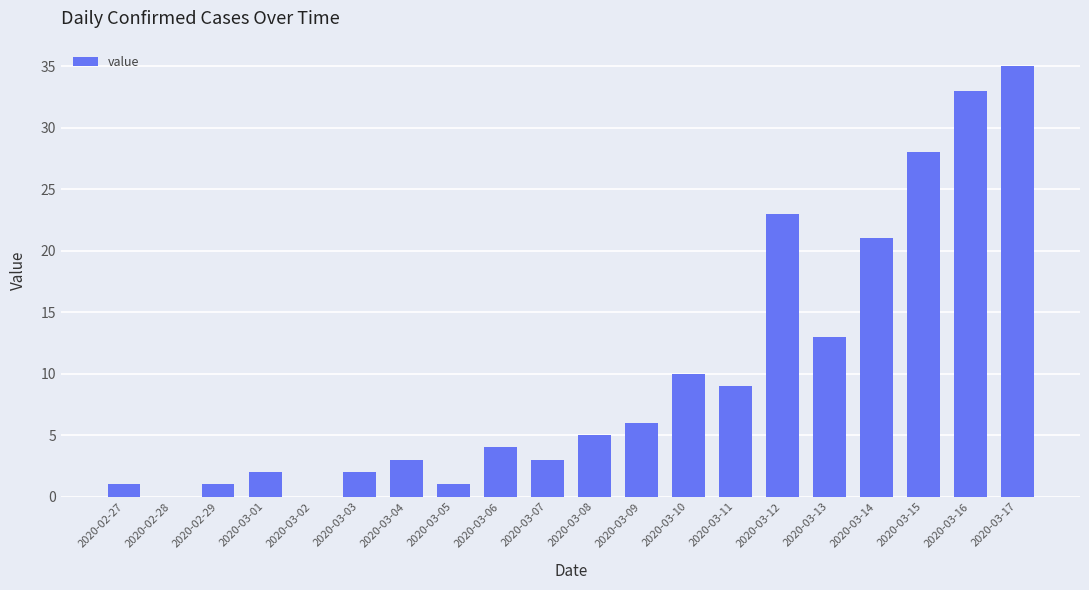

What is the sum of all values?

200